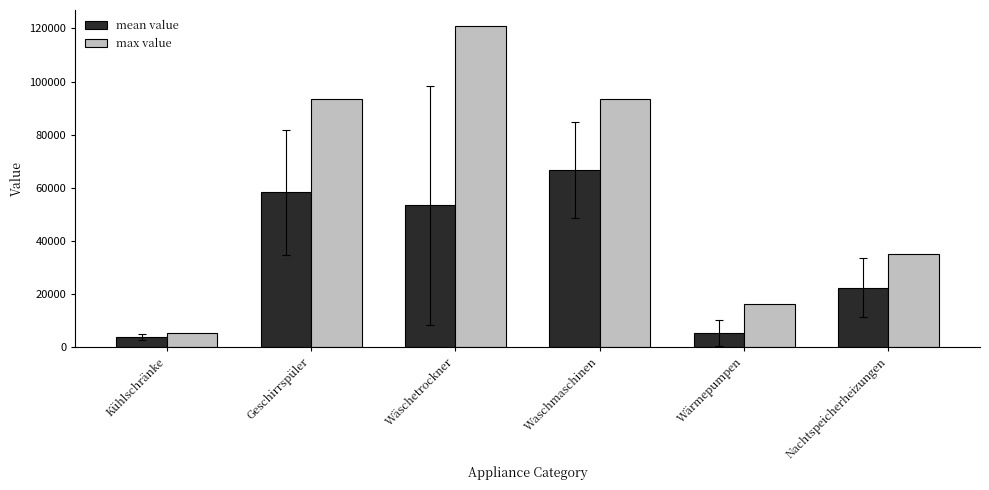

What is the approximate value of mean value at Wärmepumpen?

5125.1